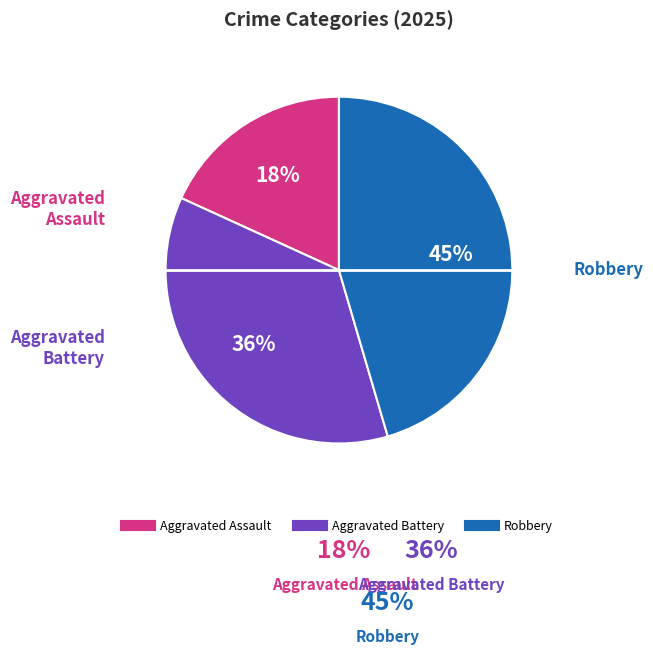

The Aggravated Battery slice represents 30% of the pie. True or false?

False